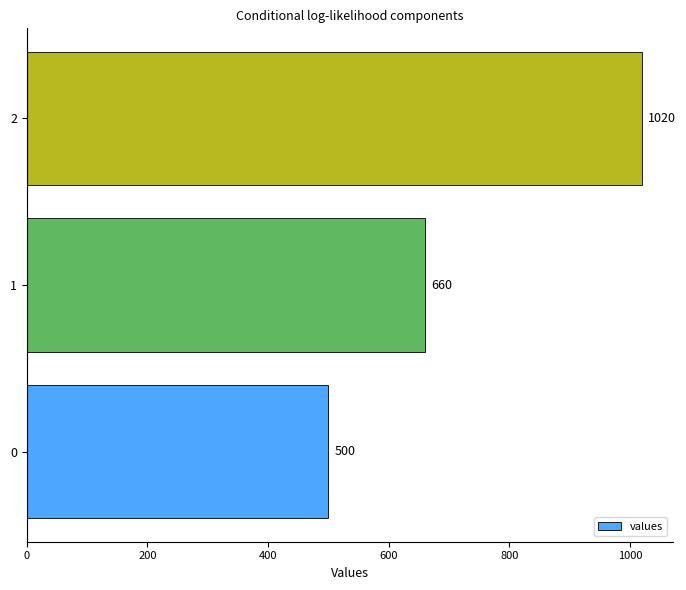

Count the number of data series in this chart.

1